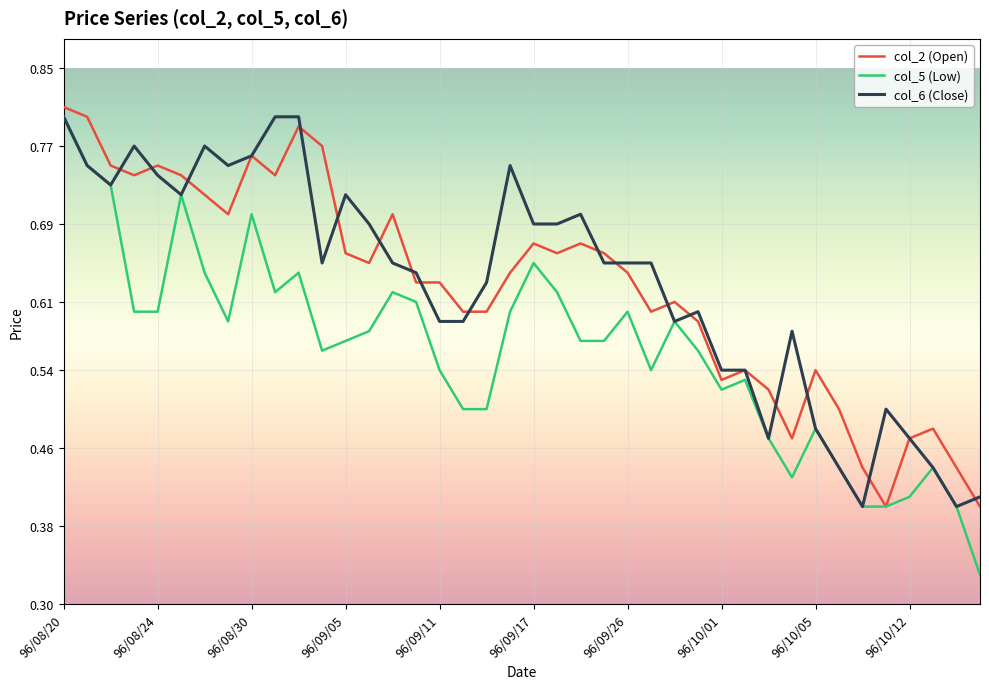

Which series has the largest range (max minus min)?

col_5 (Low)